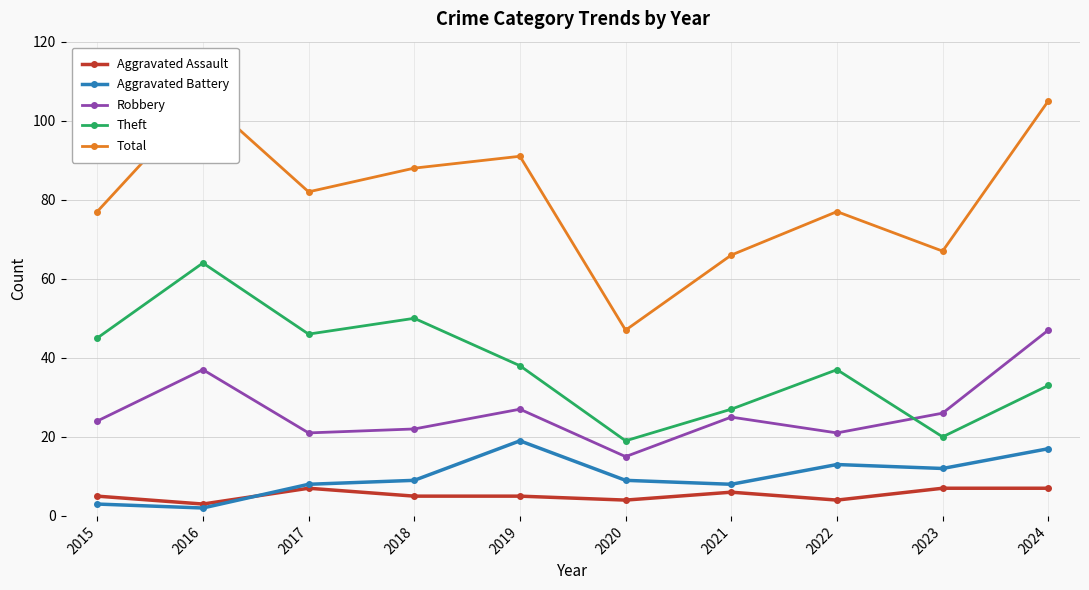

Reading left to right, transcribe all the data shown in this chart.

Aggravated Assault: 5	3	7	5	5	4	6	4	7	7
Aggravated Battery: 3	2	8	9	19	9	8	13	12	17
Robbery: 24	37	21	22	27	15	25	21	26	47
Theft: 45	64	46	50	38	19	27	37	20	33
Total: 77	106	82	88	91	47	66	77	67	105